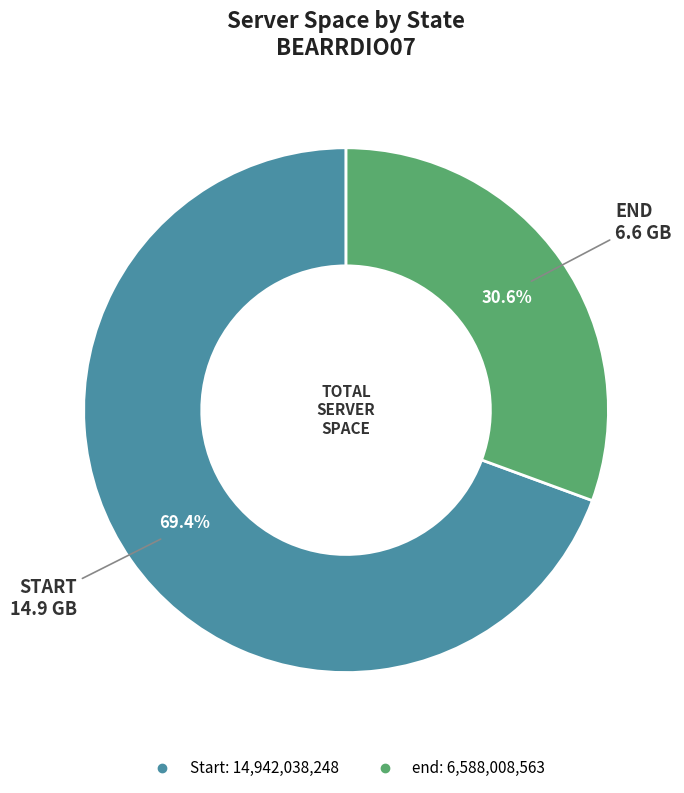

To the nearest percent, what percentage of the pie is Start?

69%